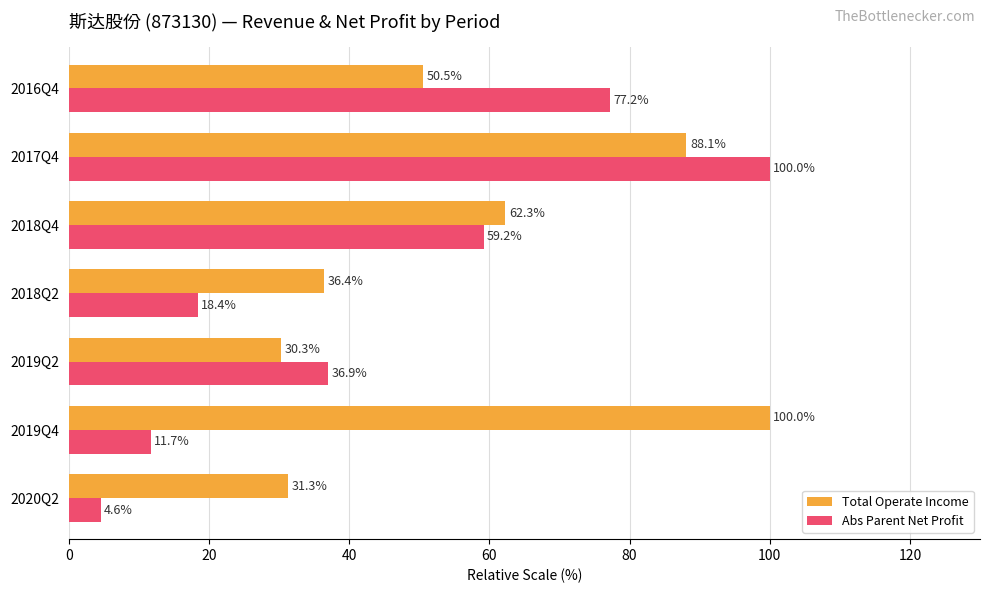

List the labels in order of Abs Parent Net Profit value, largest first.

2017Q4, 2016Q4, 2018Q4, 2019Q2, 2018Q2, 2019Q4, 2020Q2